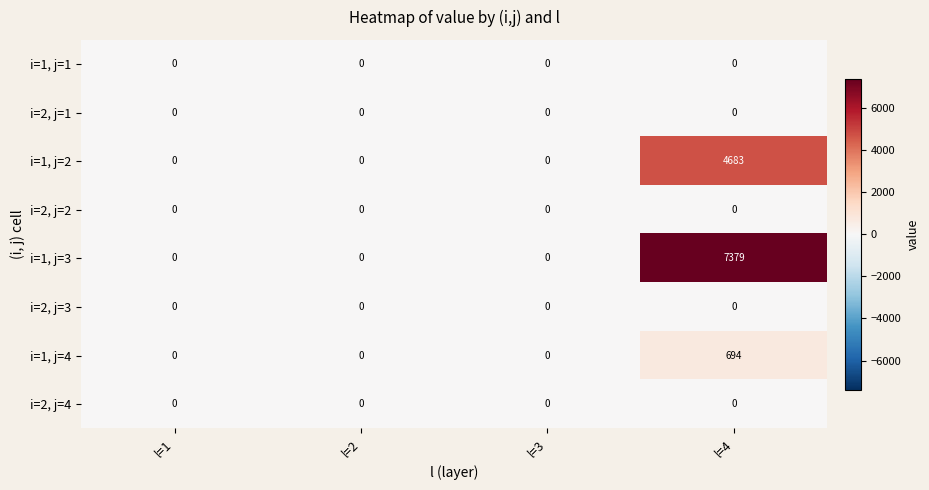

Which series has the largest range (max minus min)?

i=1, j=3